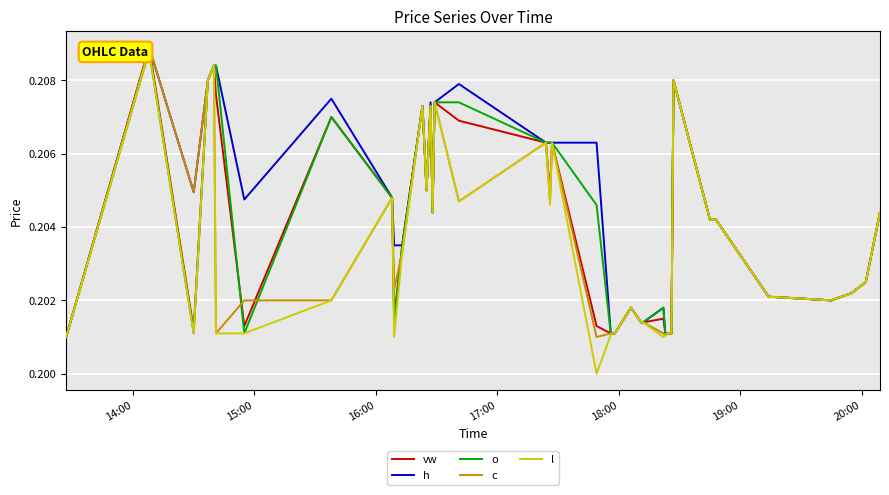

Which series has the widest spread of values?

l